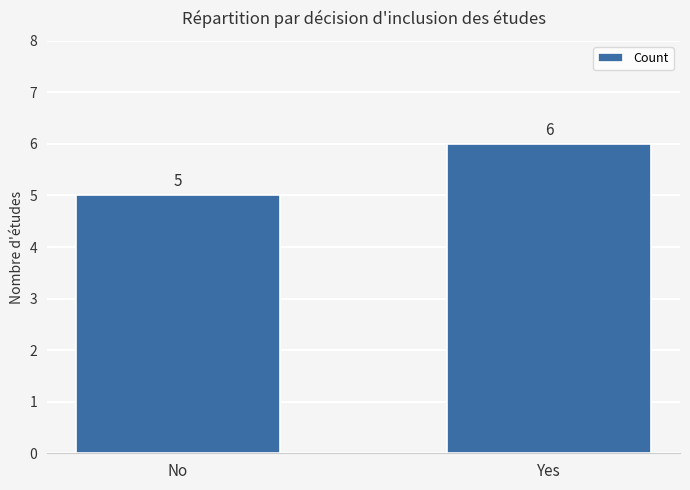

What position from the right is Yes?

1